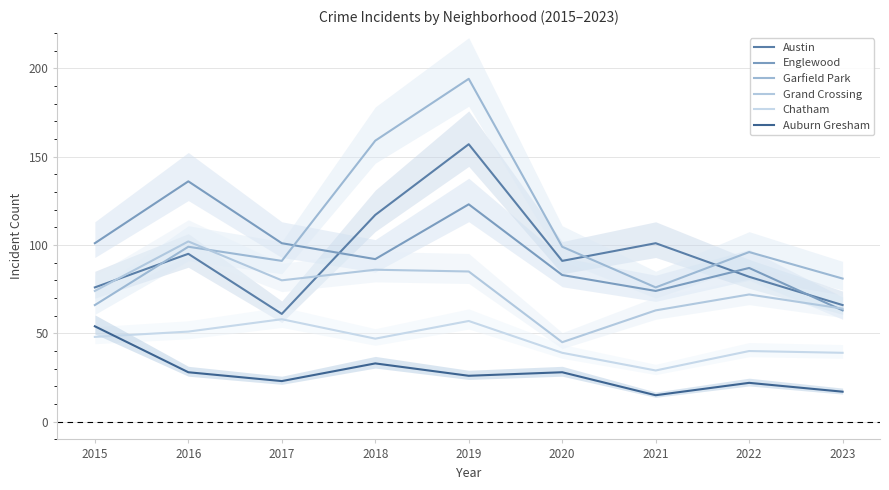

At which category is the sum across all series the highest?

2019